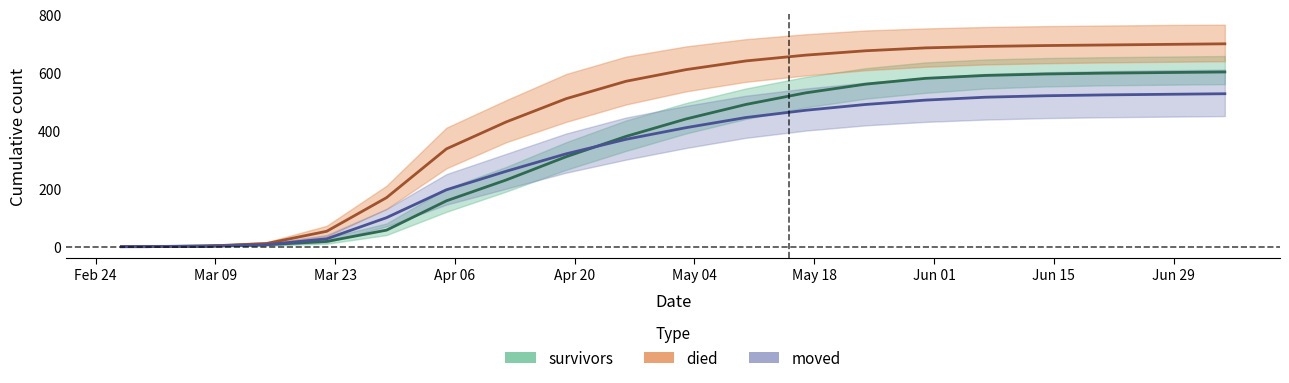

Reading right to left, transcribe all the data shown in this chart.

survivors: 2020-07-05=602	2020-06-28=600	2020-06-21=598	2020-06-14=595	2020-06-07=590	2020-05-31=580	2020-05-24=560	2020-05-17=530	2020-05-10=490	2020-05-03=440	2020-04-26=380	2020-04-19=310	2020-04-12=230	2020-04-05=158	2020-03-29=57	2020-03-22=18	2020-03-15=7	2020-03-08=3	2020-03-01=0	2020-02-27=0
died: 2020-07-05=699	2020-06-28=697	2020-06-21=695	2020-06-14=693	2020-06-07=690	2020-05-31=685	2020-05-24=675	2020-05-17=660	2020-05-10=640	2020-05-03=610	2020-04-26=570	2020-04-19=510	2020-04-12=430	2020-04-05=337	2020-03-29=169	2020-03-22=53	2020-03-15=11	2020-03-08=2	2020-03-01=0	2020-02-27=0
moved: 2020-07-05=527	2020-06-28=525	2020-06-21=523	2020-06-14=520	2020-06-07=515	2020-05-31=505	2020-05-24=490	2020-05-17=470	2020-05-10=445	2020-05-03=410	2020-04-26=370	2020-04-19=320	2020-04-12=260	2020-04-05=196	2020-03-29=100	2020-03-22=27	2020-03-15=7	2020-03-08=1	2020-03-01=1	2020-02-27=0